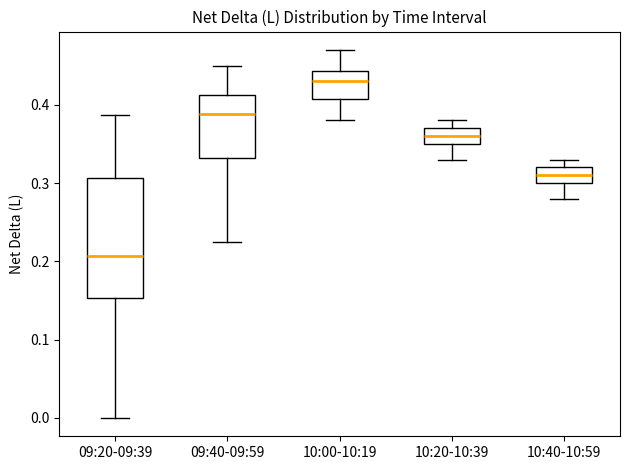

Reading left to right, read every box against the y-axis: the position of its median line, the range the box covers, and the ends of its whiskers. The values are not printed on the chart, so give them approximately, as read against the axis.

09:20-09:39: median 0.21, box 0.15 to 0.31, whiskers 0.00 to 0.39
09:40-09:59: median 0.39, box 0.33 to 0.41, whiskers 0.22 to 0.45
10:00-10:19: median 0.43, box 0.41 to 0.44, whiskers 0.38 to 0.47
10:20-10:39: median 0.36, box 0.35 to 0.37, whiskers 0.33 to 0.38
10:40-10:59: median 0.31, box 0.30 to 0.32, whiskers 0.28 to 0.33